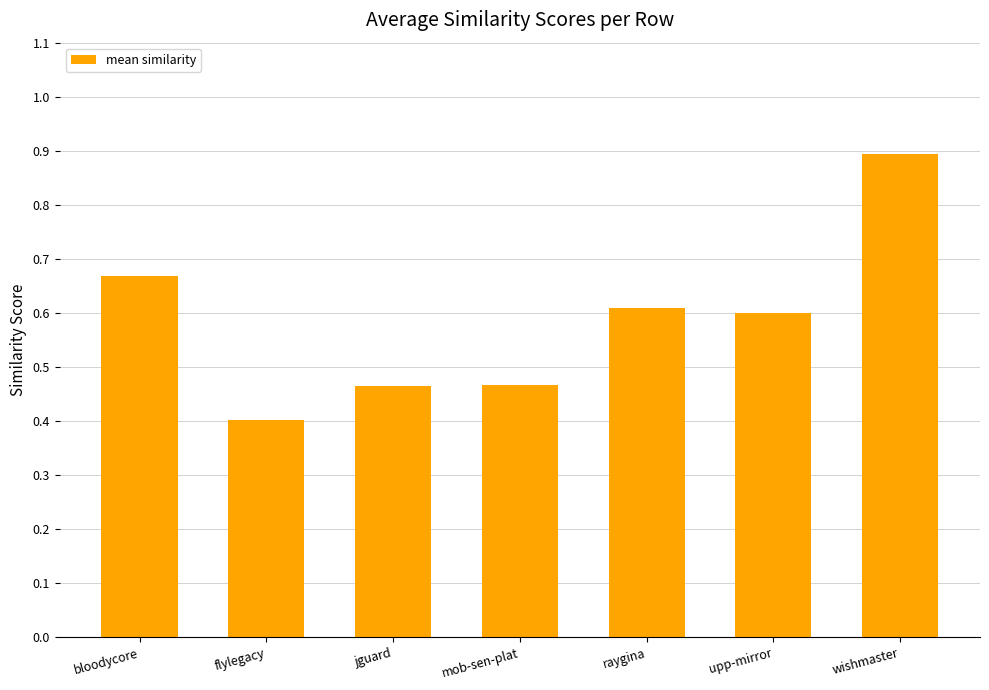

How many categories are shown in the chart?

7